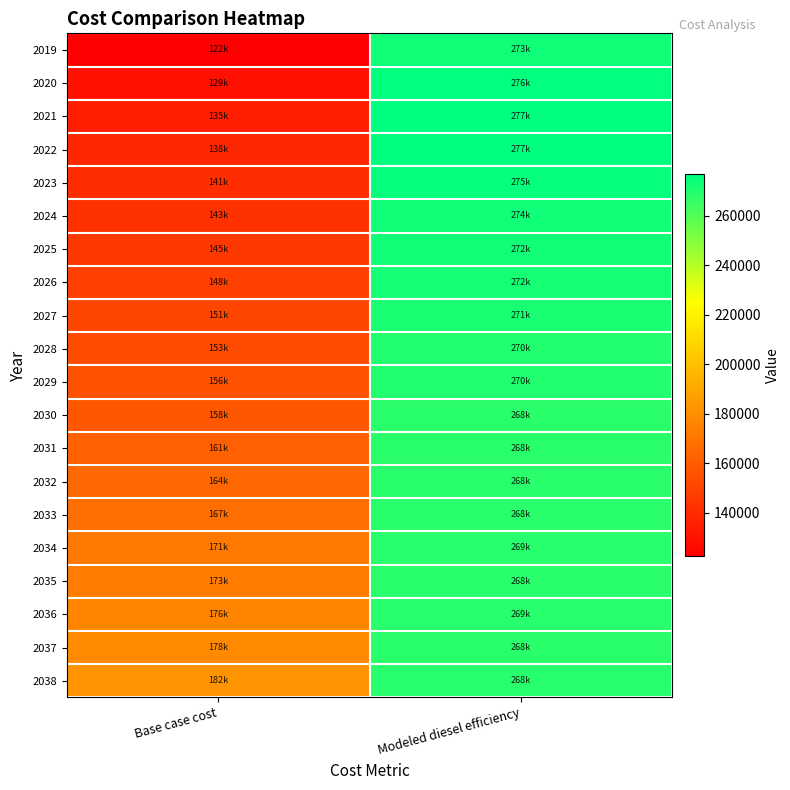

Which series changed the most between Base case cost and Modeled diesel efficiency?

2019